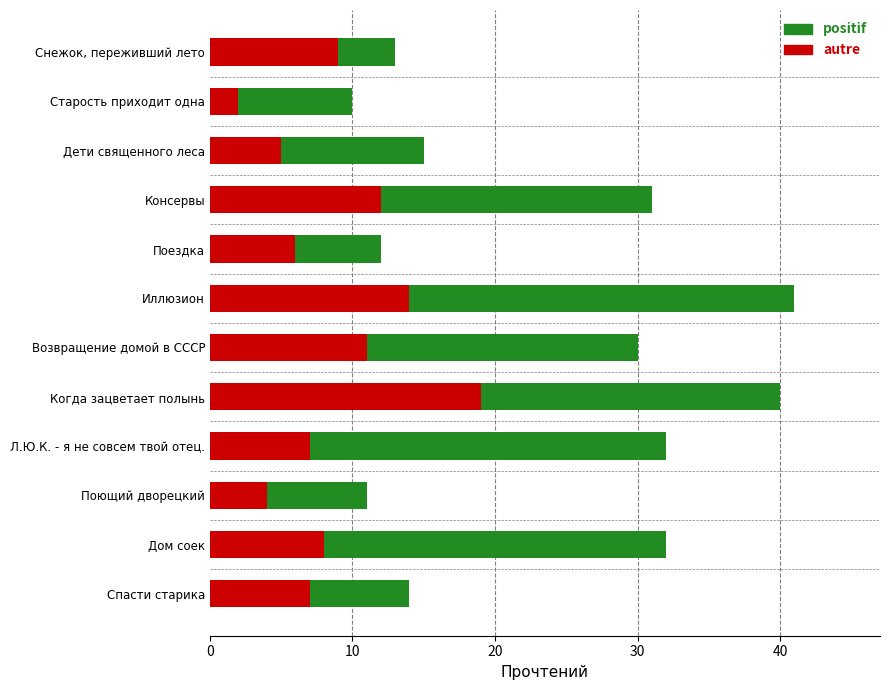

True or false: positif has a value of 32 at Л.Ю.К. - я не совсем твой отец..

True